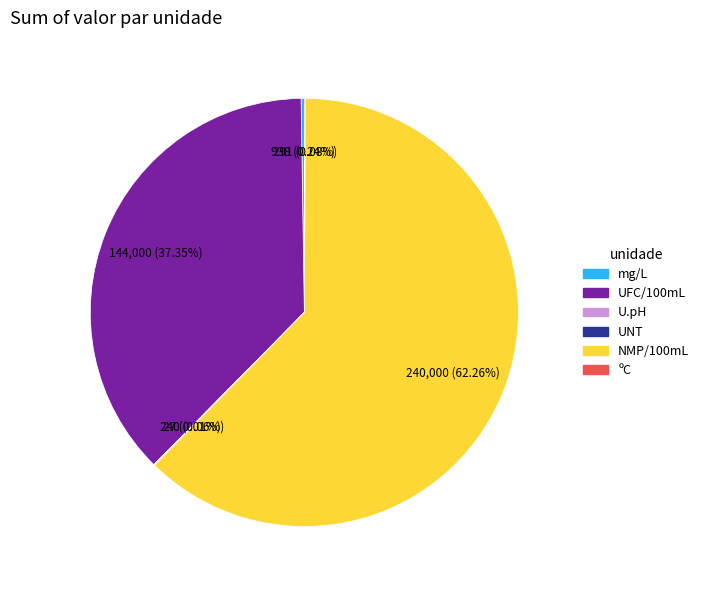

Is there any slice that represents more than half of the pie?

Yes